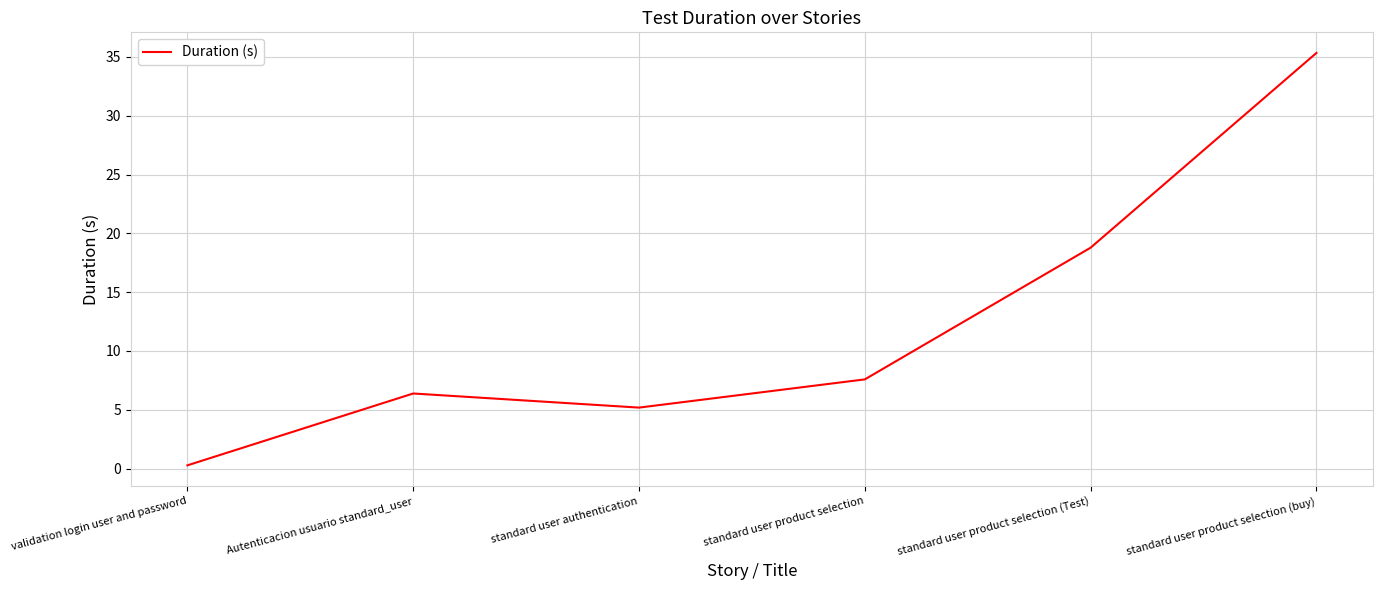

Rank the categories by value from lowest to highest.

validation login user and password, standard user authentication, Autenticacion usuario standard_user, standard user product selection, standard user product selection (Test), standard user product selection (buy)